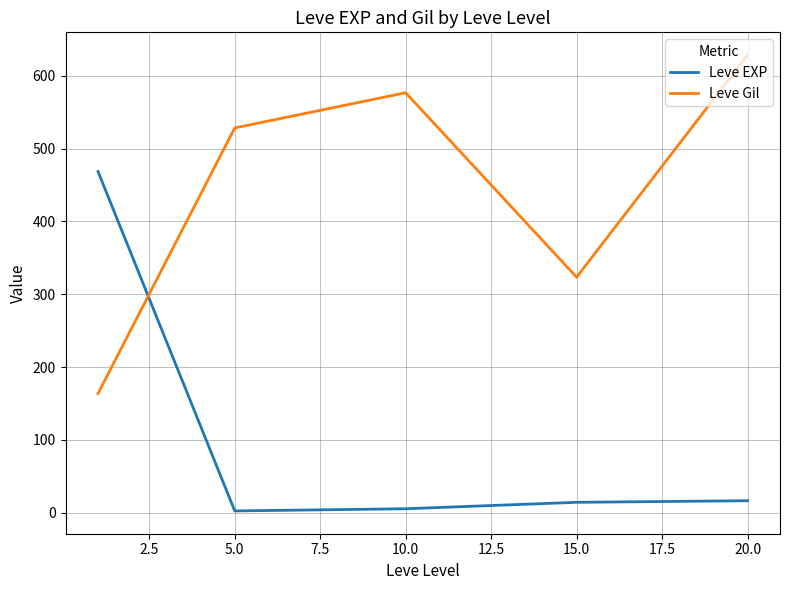

What is the highest value of the Leve EXP series?

468.5